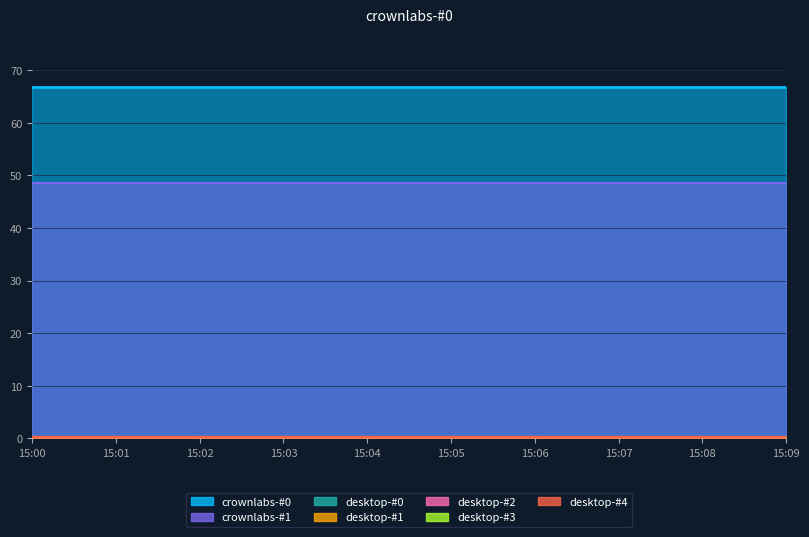

Between 15:01 and 15:06, which series saw the biggest shift?

crownlabs-#1